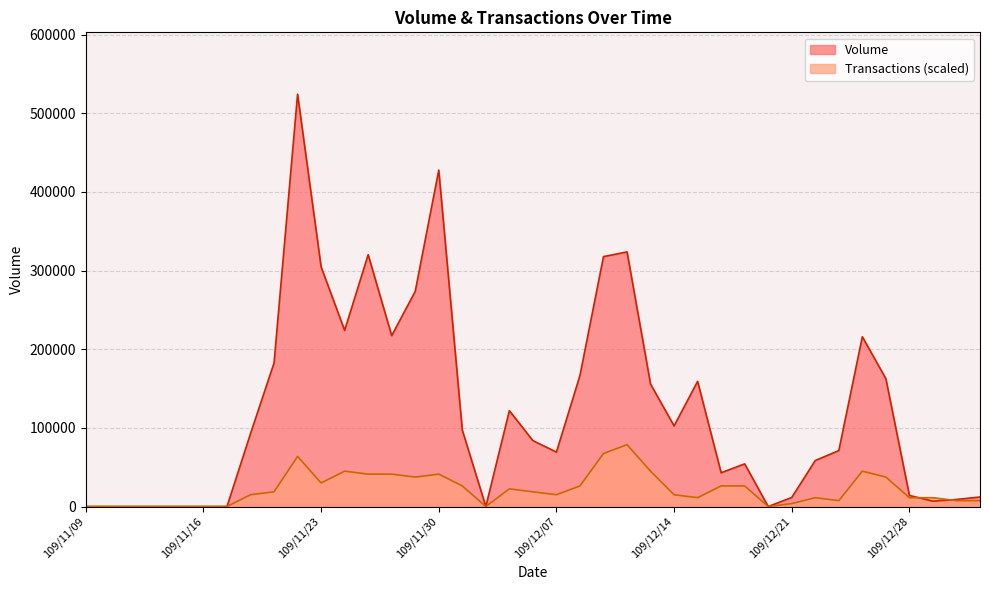

What is the difference between the second highest and second lowest values in the Transactions series?

67415.8